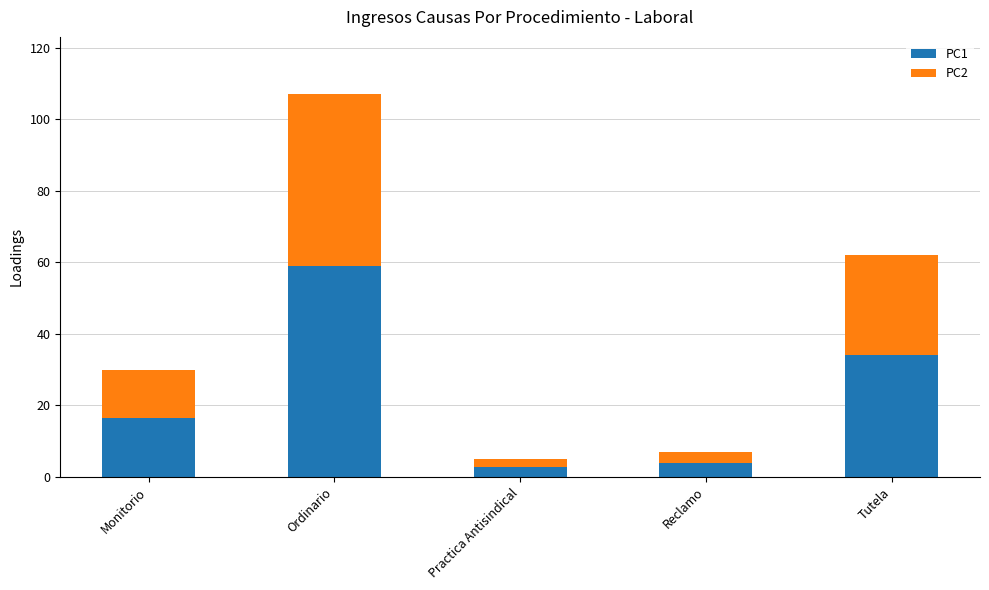

Reading right to left, transcribe the values for PC1.

34.1	3.9	2.8	58.9	16.5